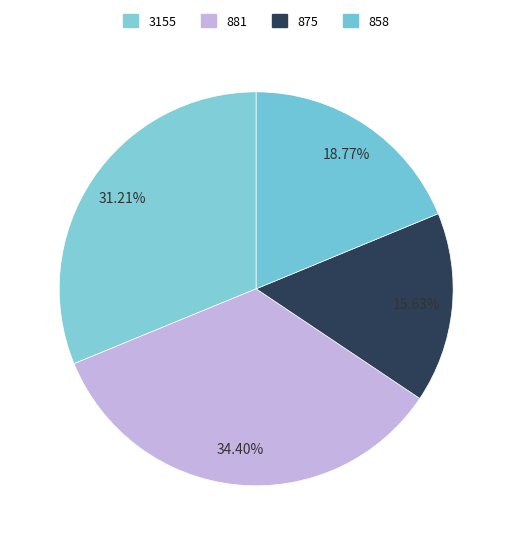

How many segments does this pie chart have?

4